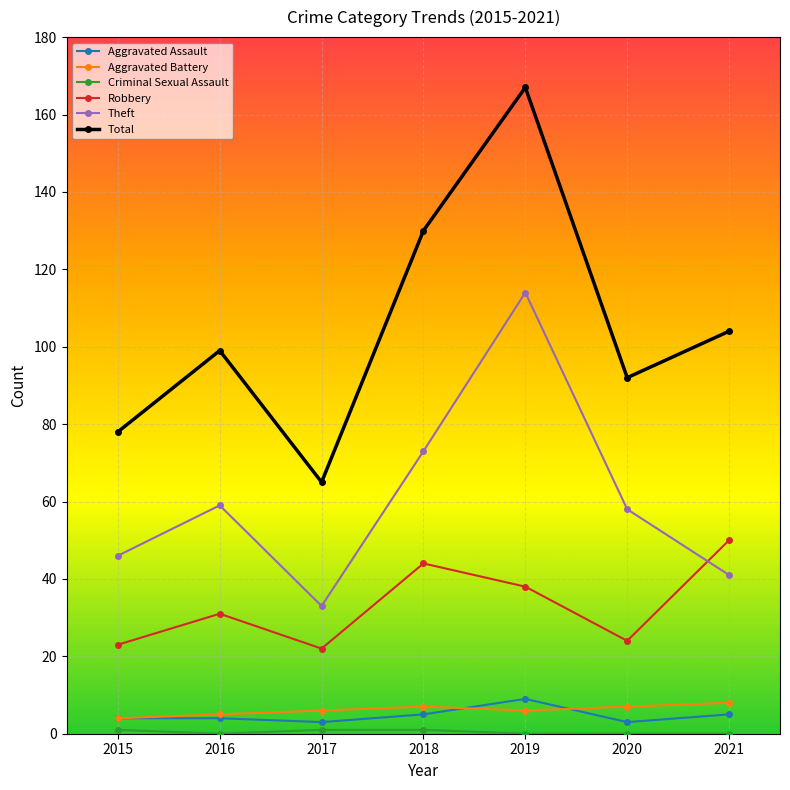

What is the sum of all Aggravated Assault values?

33